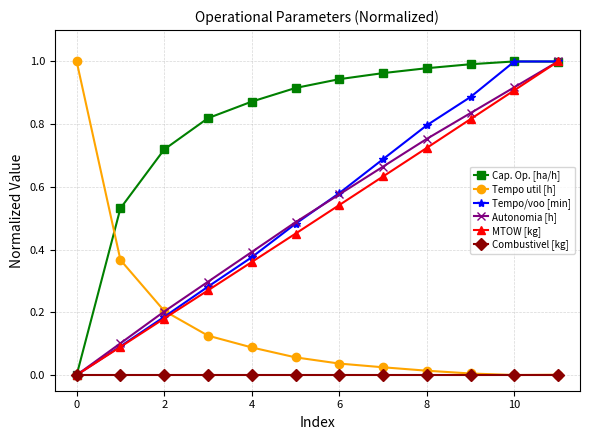

True or false: MTOW [kg] has more than 1 interior local peaks.

False